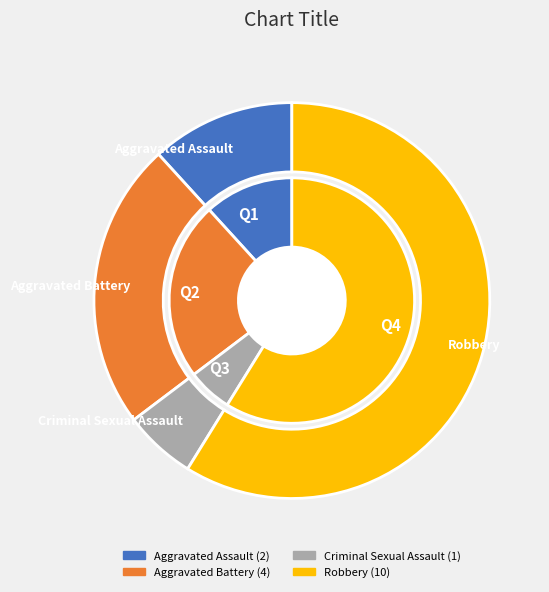

To the nearest percent, what percentage of the pie is Robbery?

59%